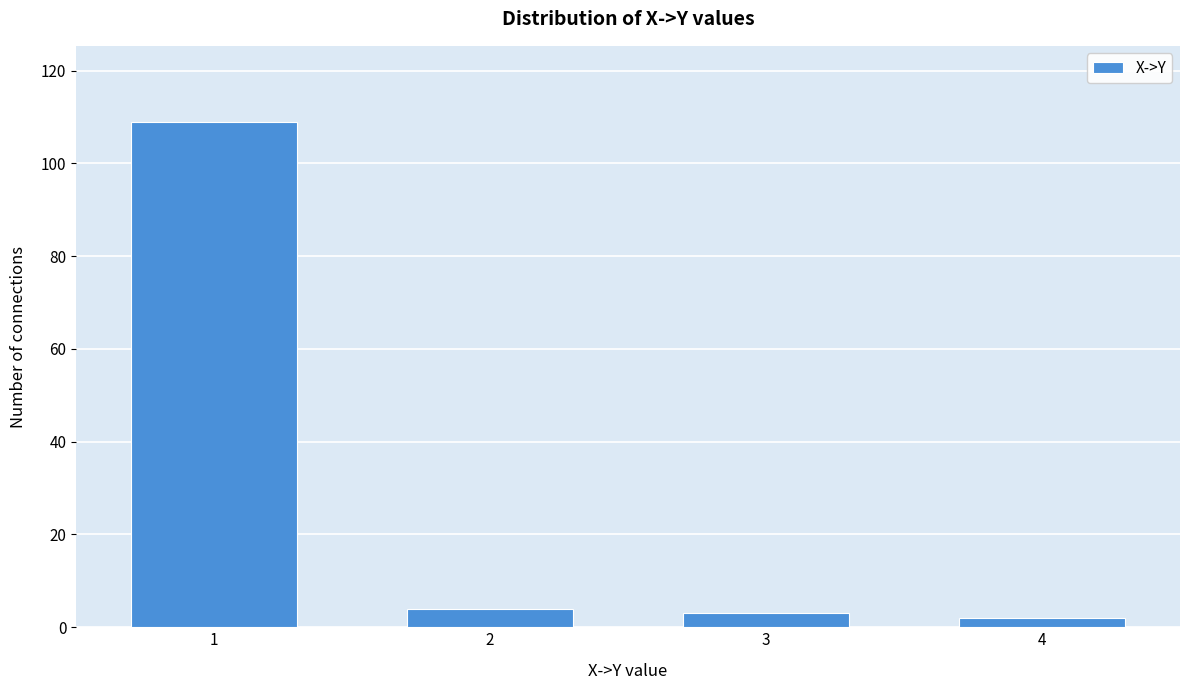

Reading left to right, list all the values displayed in this chart.

1=109	2=4	3=3	4=2